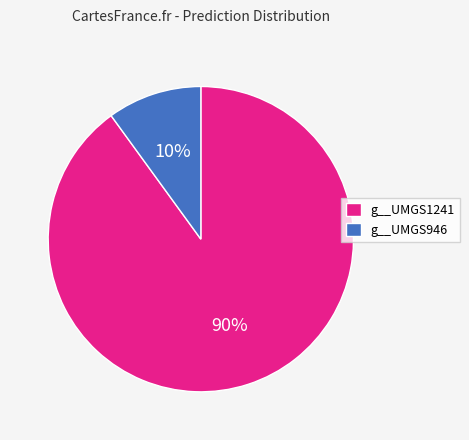

Do g__UMGS1241 and g__UMGS946 together represent more than half of the pie?

Yes